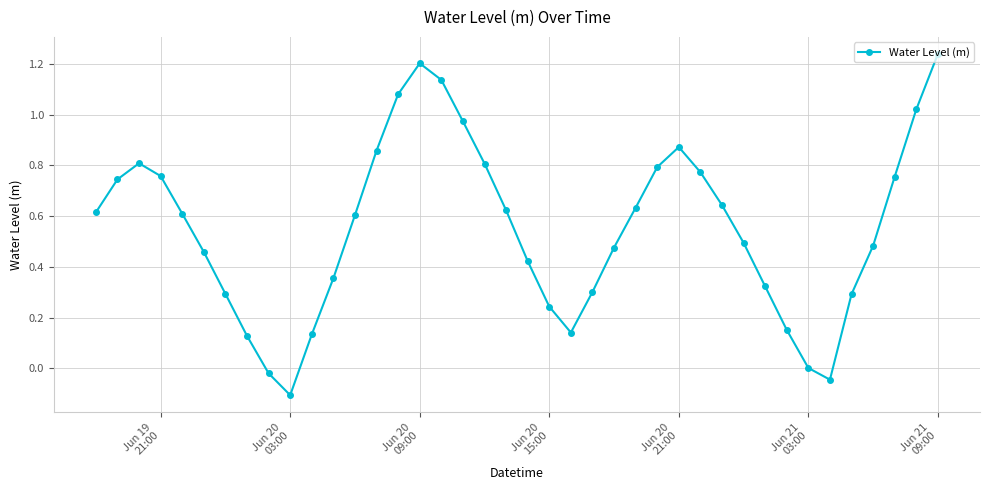

What is the sum of all values?

22.1